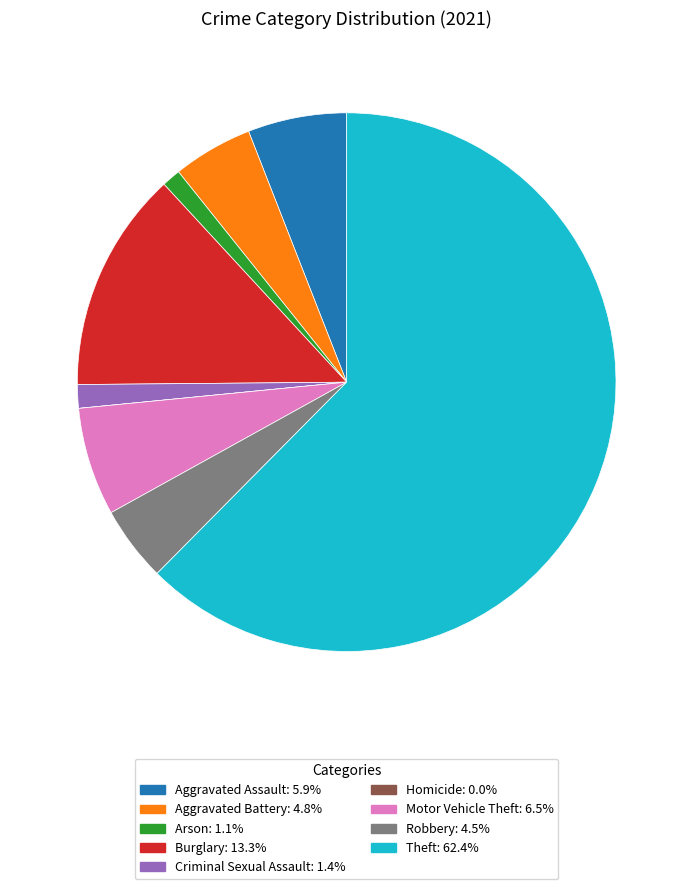

Which slice represents more than half of the pie?

Theft